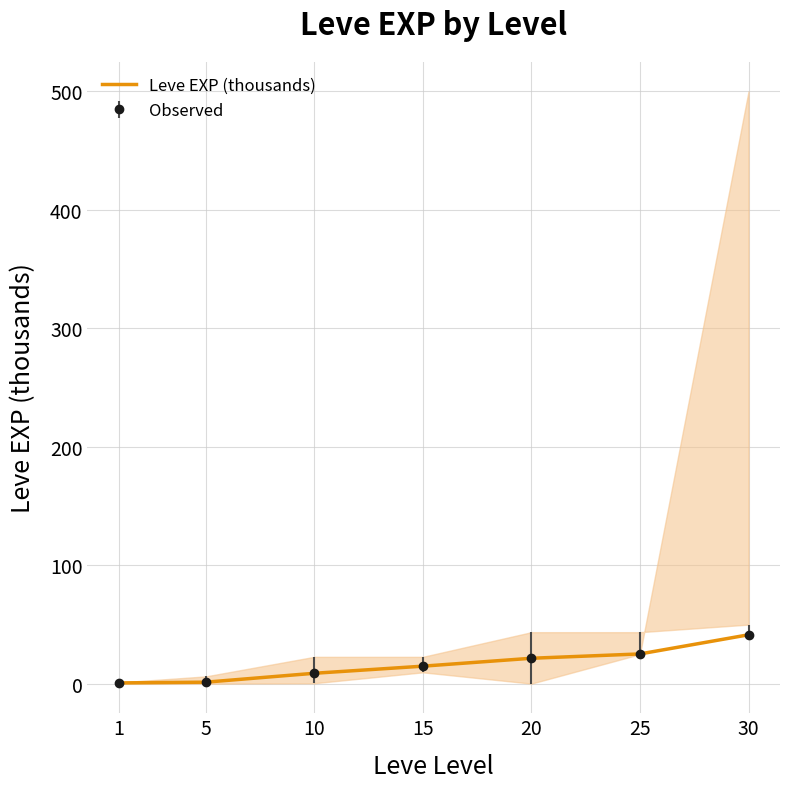

Where is the data nearest to the value 21?

20